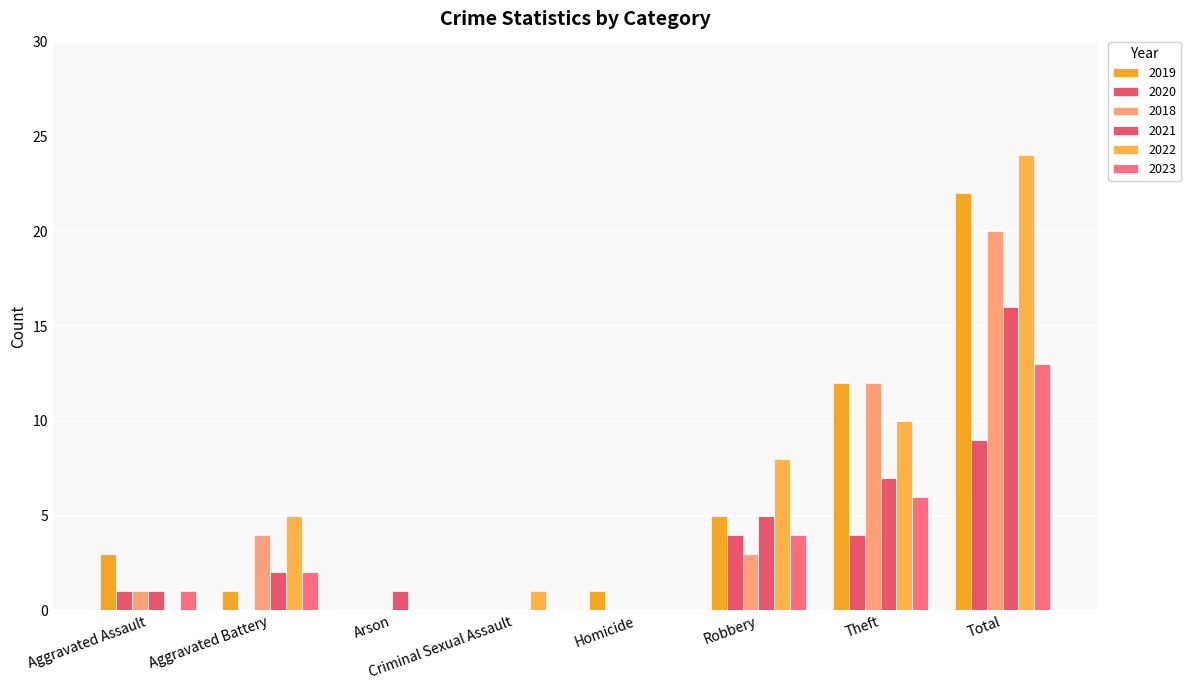

How many groups of bars are there?

8